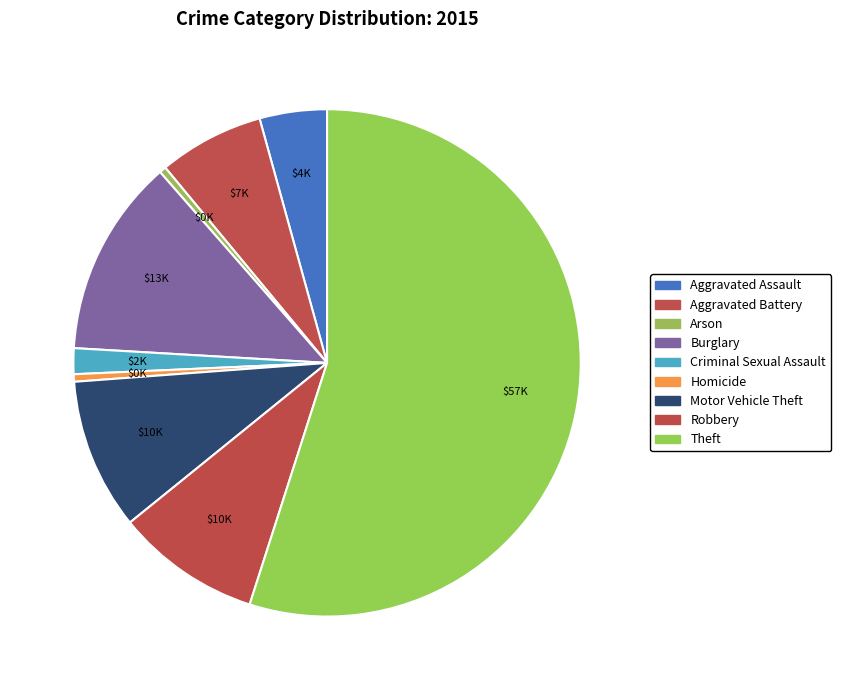

What percentage do Theft and Robbery together represent?

64.2%